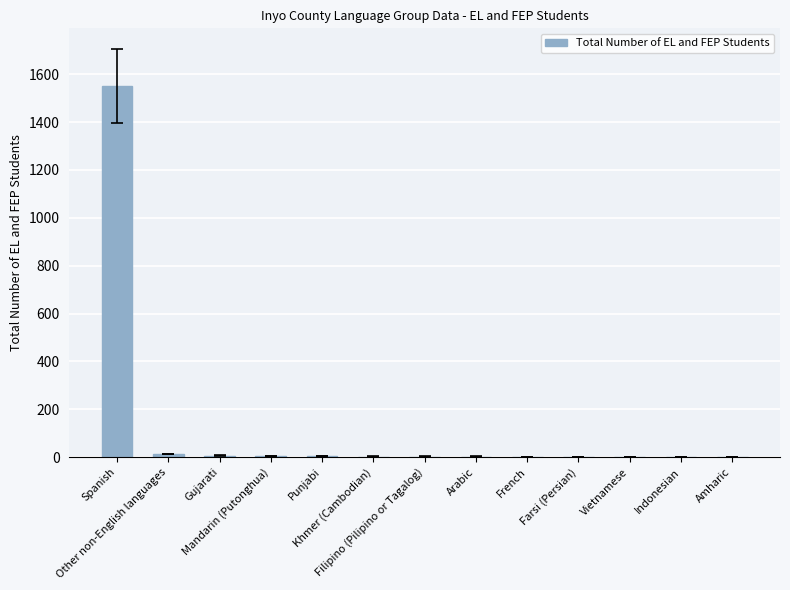

What is the sum of all values?

1597